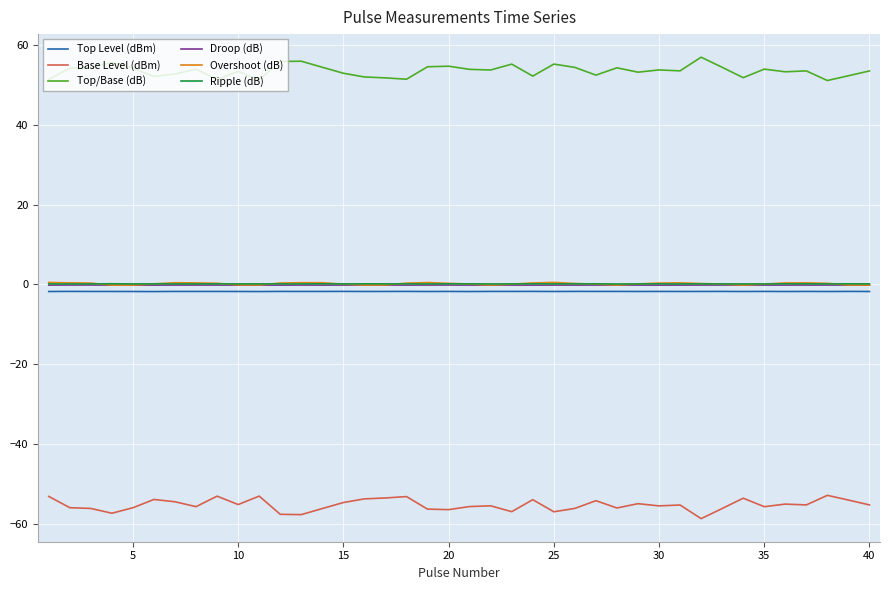

Which series has the largest total across all categories?

Top/Base (dB)